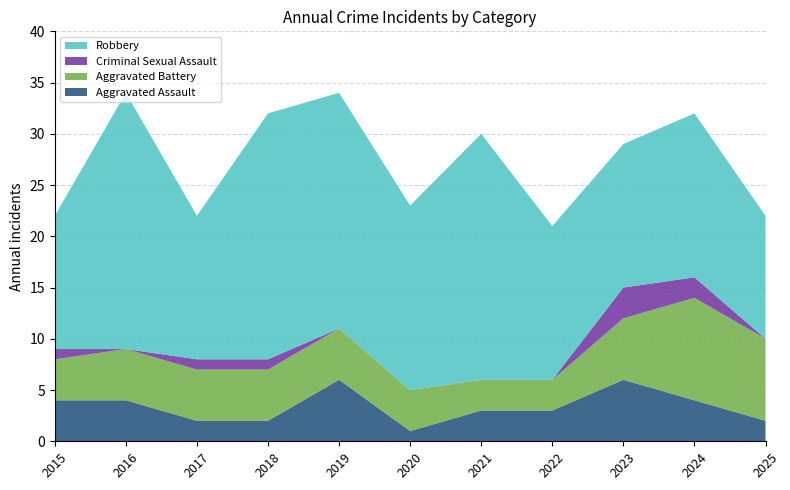

Reading left to right, what are all the values shown in this chart?

Aggravated Assault: 4	4	2	2	6	1	3	3	6	4	2
Aggravated Battery: 4	5	5	5	5	4	3	3	6	10	8
Criminal Sexual Assault: 1	0	1	1	0	0	0	0	3	2	0
Robbery: 13	25	14	24	23	18	24	15	14	16	12